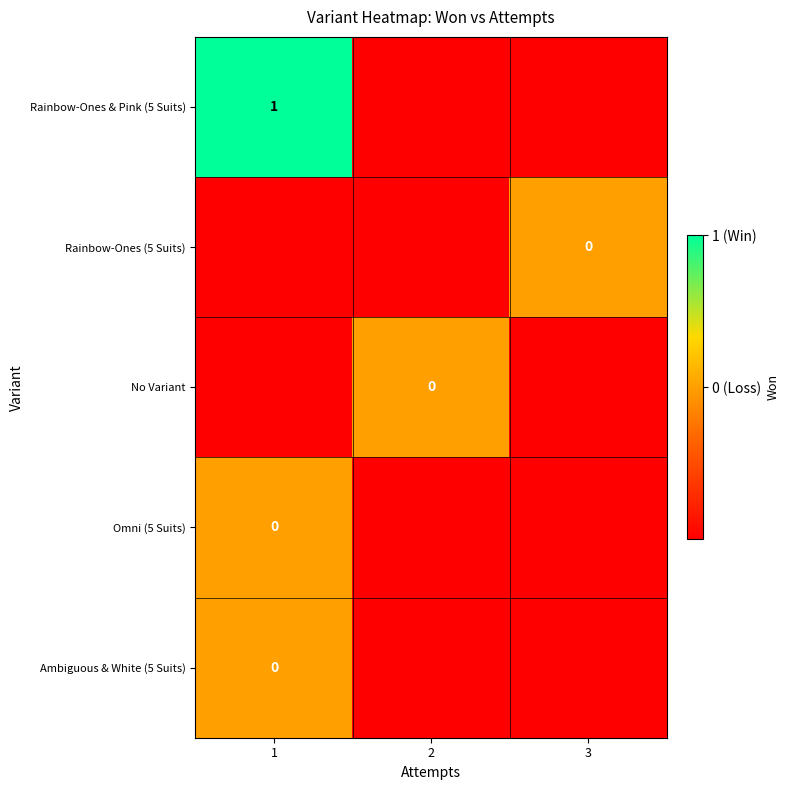

Is the value of Ambiguous & White (5 Suits) at 2 greater than the value of No Variant at 1?

No